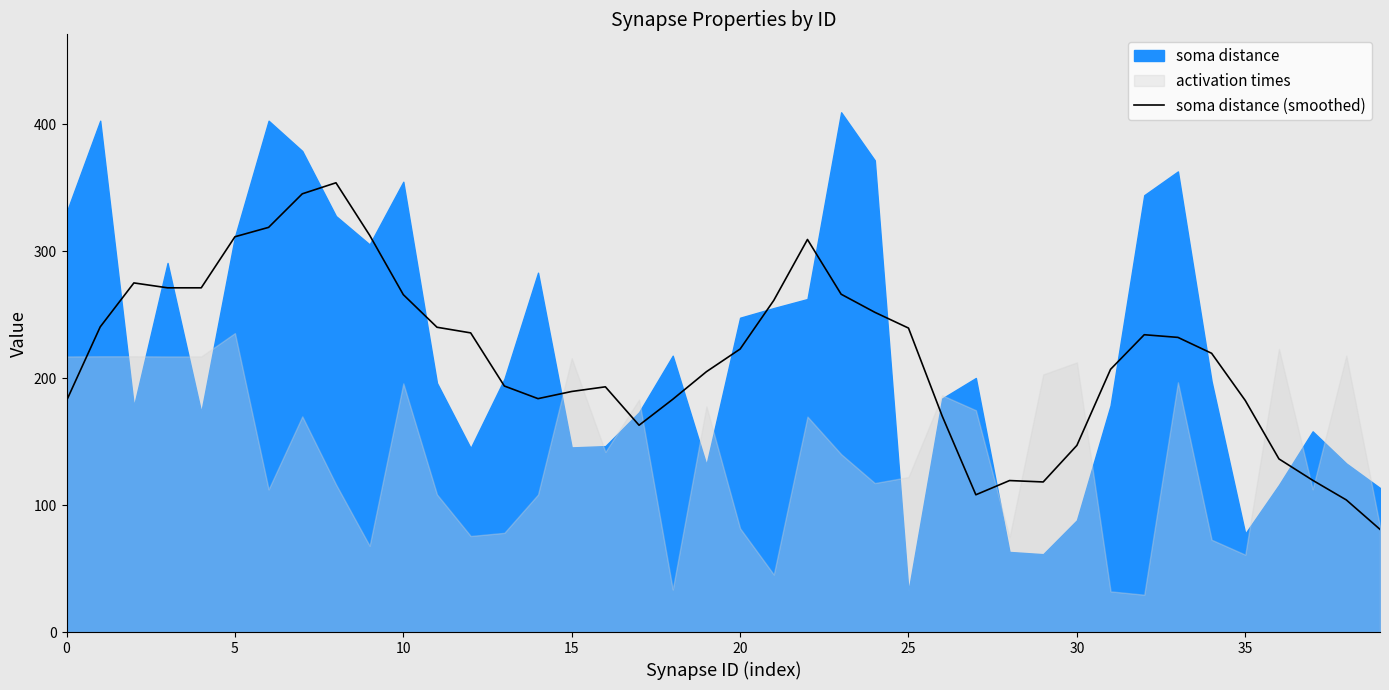

The value of soma distance (smoothed) at 0 is 250.5. True or false?

False